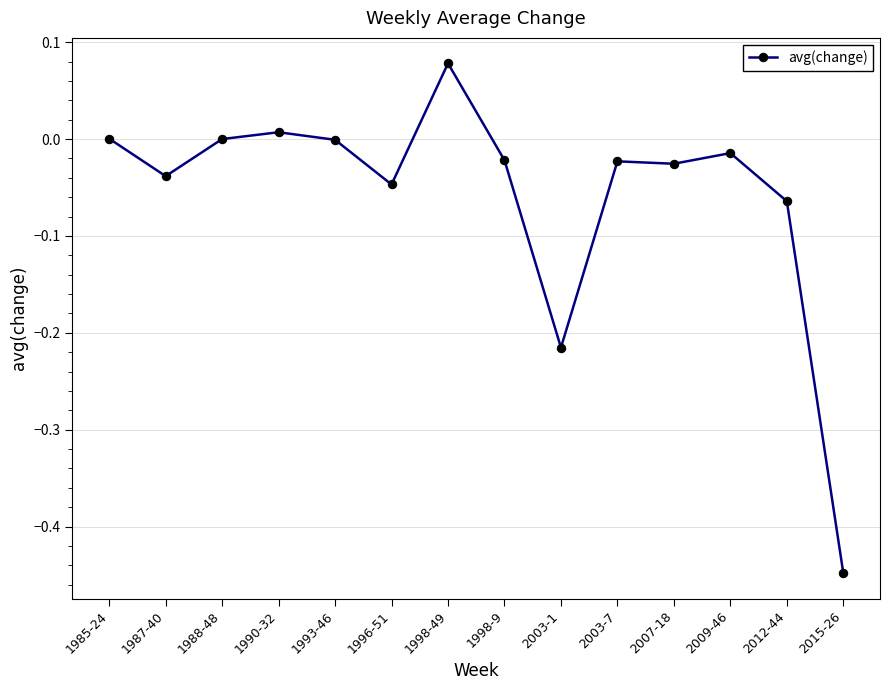

What is the label of the 7th point from the left?

1998-49